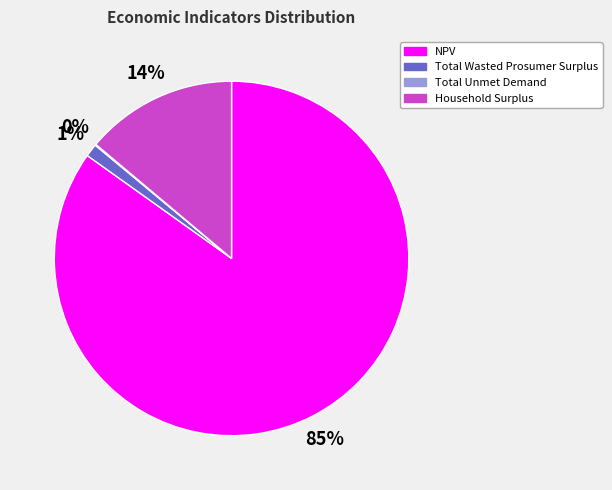

Which category has the biggest portion of the pie?

NPV